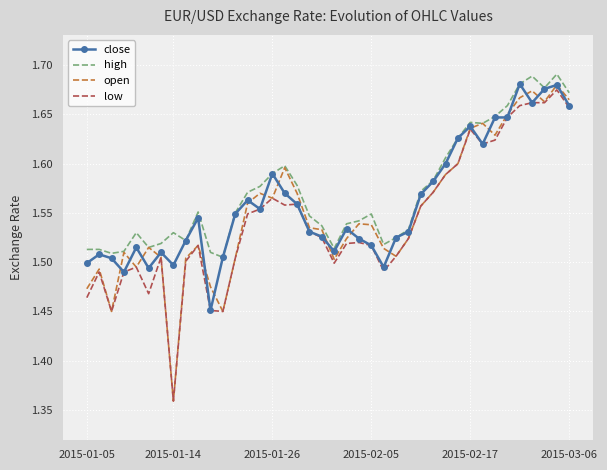

Rank the series by their average value, from lowest to highest.

low, open, close, high